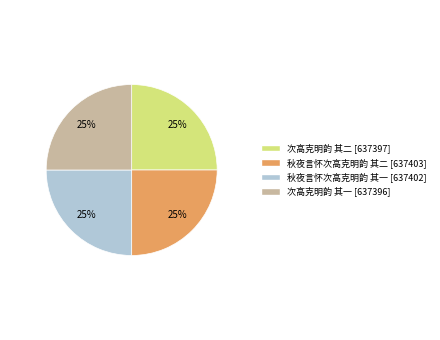

What is the ratio of the value at 次高克明韵 其一 to the value at 次高克明韵 其二?

1.0